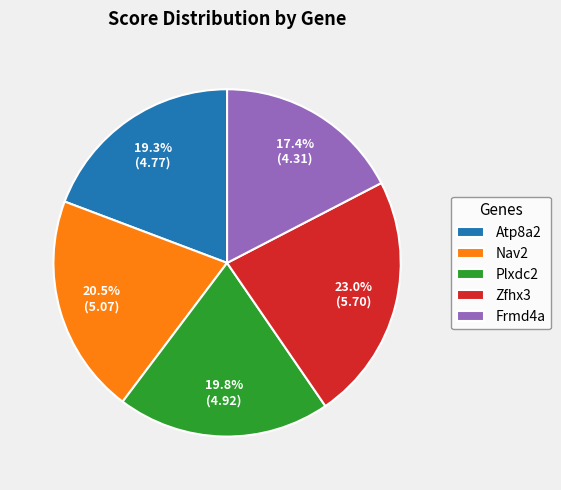

What is the smallest slice in the pie chart?

Frmd4a